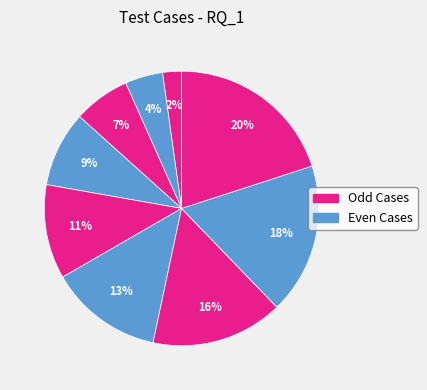

Rank the categories by value from highest to lowest.

TC_9, TC_8, TC_7, TC_6, TC_5, TC_4, TC_3, TC_2, TC_1